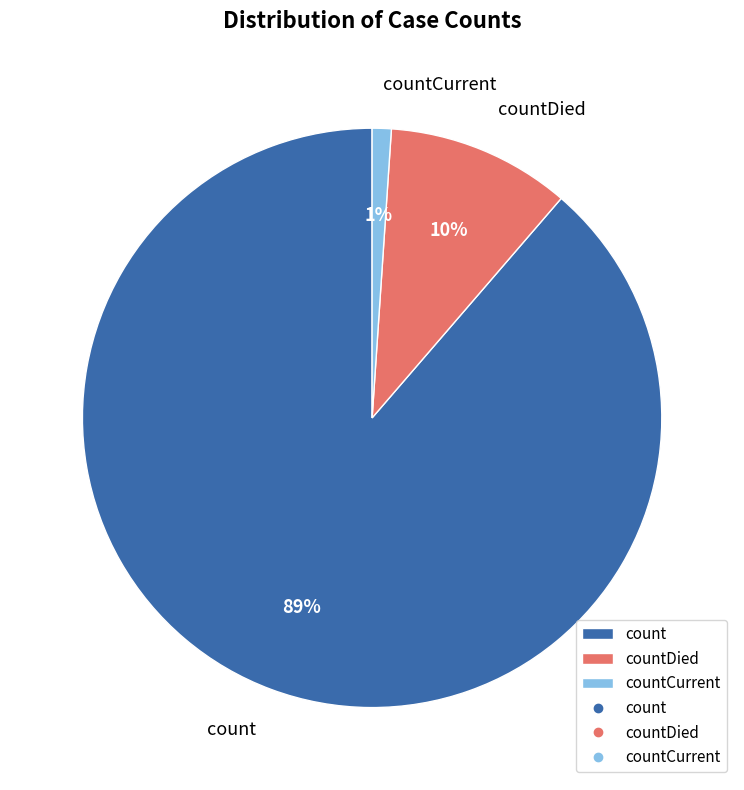

What is the smallest slice in the pie chart?

countCurrent